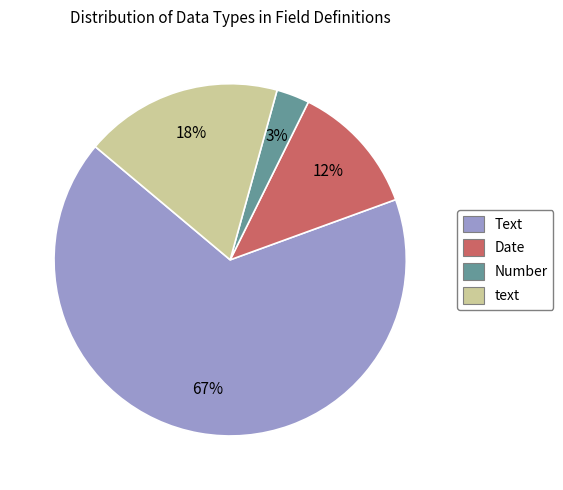

Which has a higher value, Date or Number?

Date